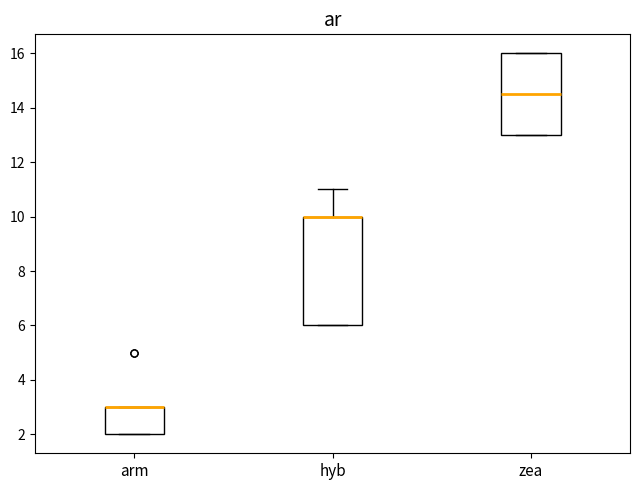

Reading left to right, transcribe this box plot: for each box, give where its median line is, the range the box spans, and where its two whiskers end, as read against the y-axis. The values are not printed on the chart, so give them approximately, as read against the axis.

arm: median 3.0 (drawn on the box's upper edge), box 2.0 to 3.0, whiskers 2.0 to 3.0
hyb: median 10.0 (drawn on the box's upper edge), box 6.0 to 10.0, whiskers 6.0 to 11.0
zea: median 14.6, box 13.0 to 16.0, whiskers 13.0 to 16.0